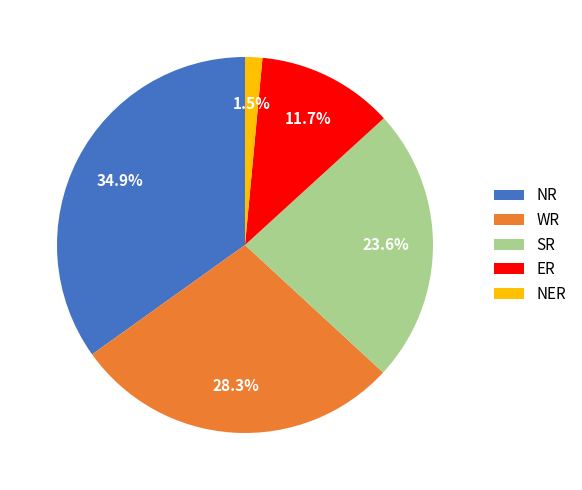

Between NER and WR, which is larger?

WR